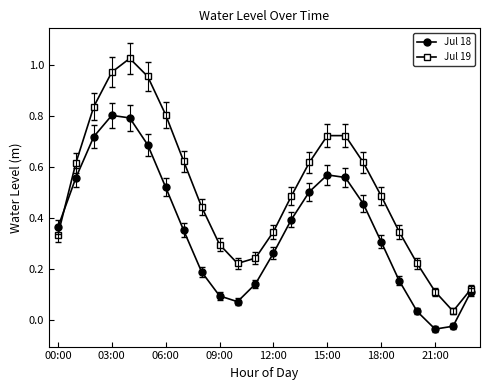

Which series has the largest range (max minus min)?

Jul 19